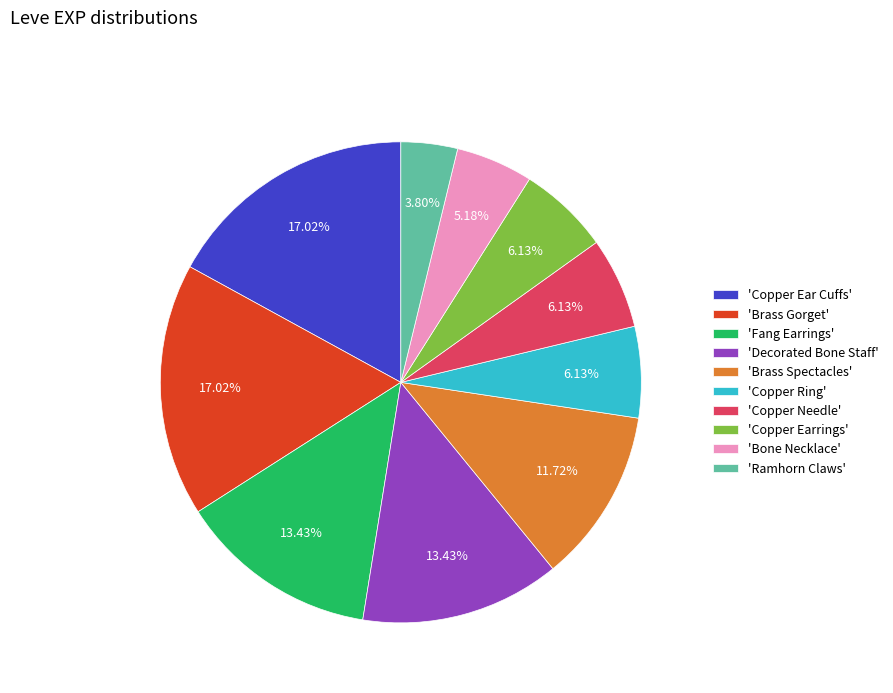

What is the ratio of the value at 'Copper Ring' to the value at 'Bone Necklace'?

1.2